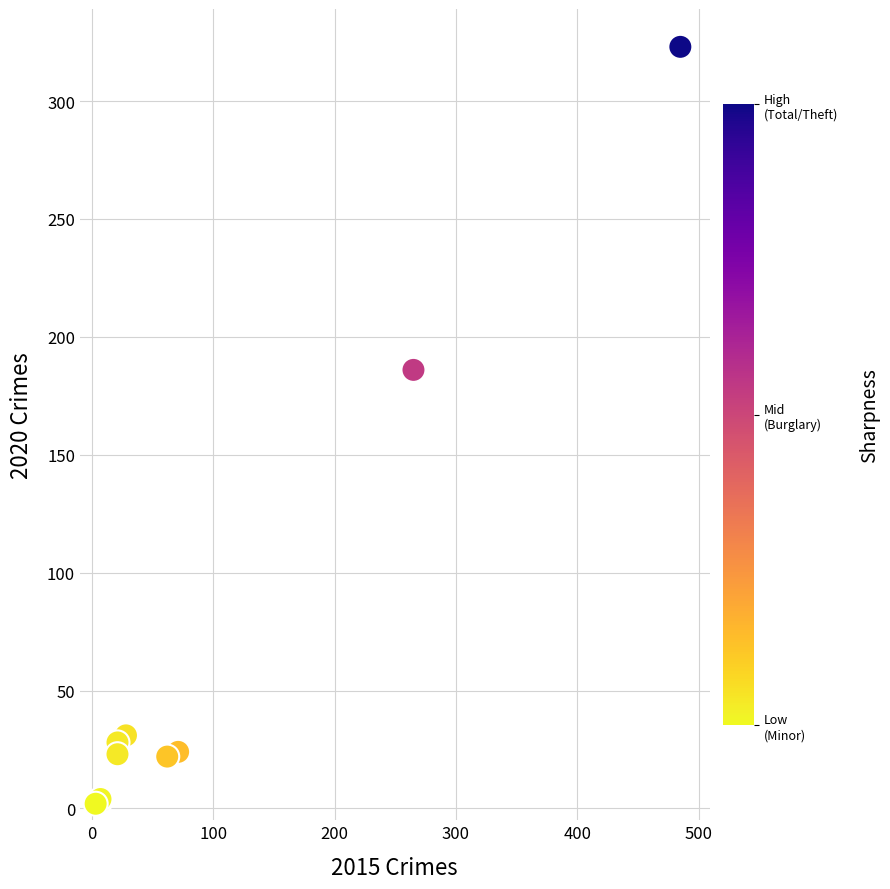

What Y value in the scatter plot is closest to 162?

186